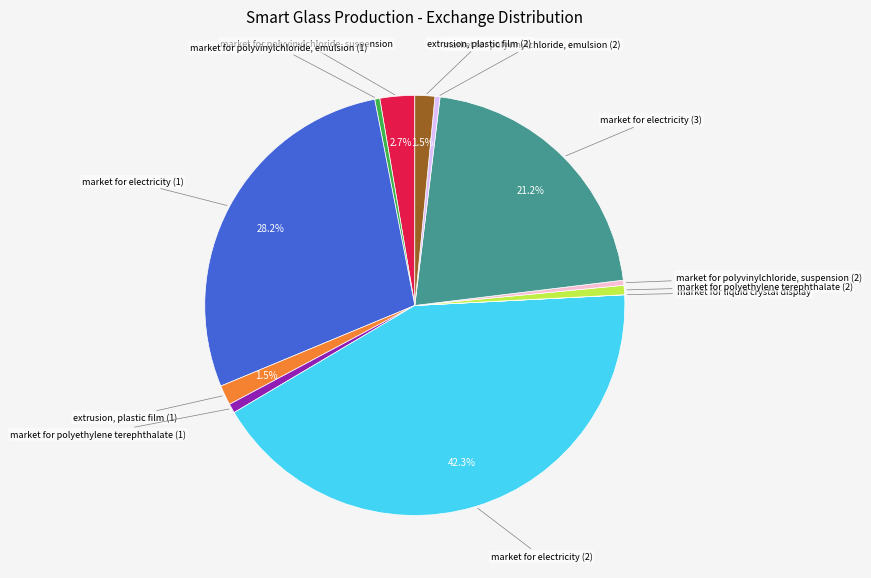

Is there a majority slice in this chart?

No